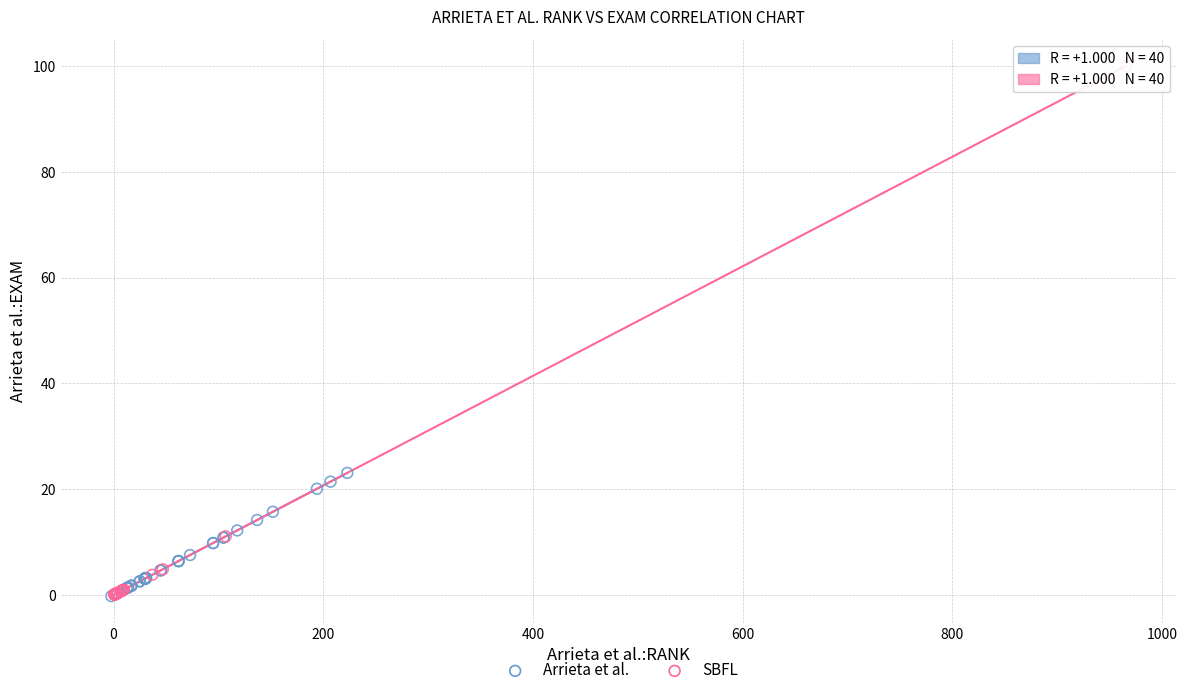

Which series contains the highest Y value?

SBFL